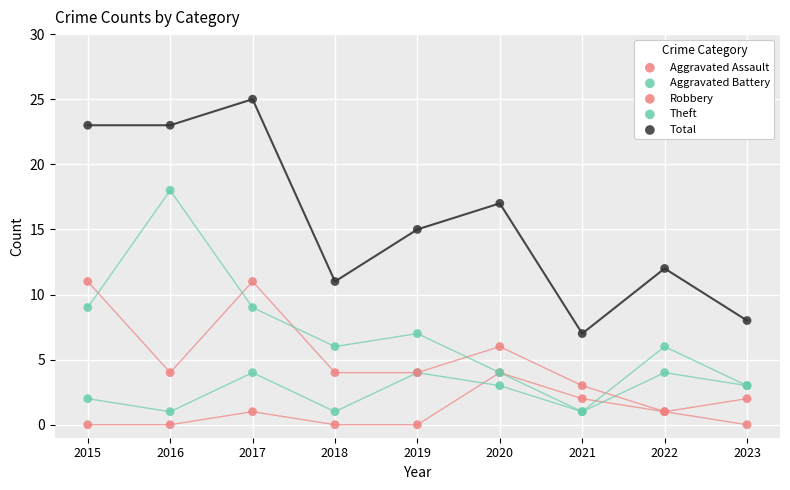

Which series reaches the maximum Y coordinate?

Total